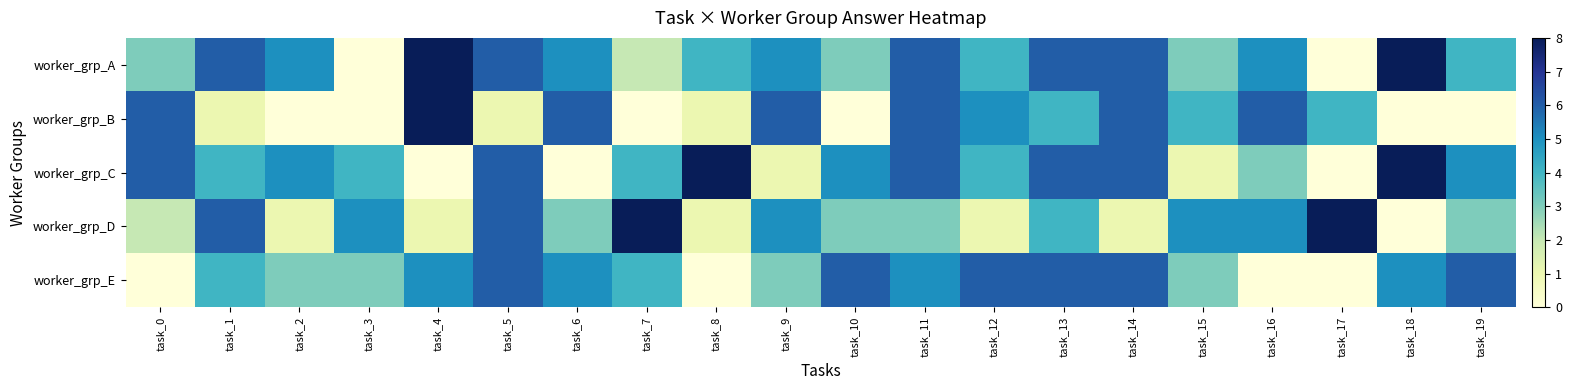

Reading left to right, extract all data points from this chart.

worker_grp_A: task_0=3	task_1=6	task_2=5	task_3=0	task_4=8	task_5=6	task_6=5	task_7=2	task_8=4	task_9=5	task_10=3	task_11=6	task_12=4	task_13=6	task_14=6	task_15=3	task_16=5	task_17=0	task_18=8	task_19=4
worker_grp_B: task_0=6	task_1=1	task_2=0	task_3=0	task_4=8	task_5=1	task_6=6	task_7=0	task_8=1	task_9=6	task_10=0	task_11=6	task_12=5	task_13=4	task_14=6	task_15=4	task_16=6	task_17=4	task_18=0	task_19=0
worker_grp_C: task_0=6	task_1=4	task_2=5	task_3=4	task_4=0	task_5=6	task_6=0	task_7=4	task_8=8	task_9=1	task_10=5	task_11=6	task_12=4	task_13=6	task_14=6	task_15=1	task_16=3	task_17=0	task_18=8	task_19=5
worker_grp_D: task_0=2	task_1=6	task_2=1	task_3=5	task_4=1	task_5=6	task_6=3	task_7=8	task_8=1	task_9=5	task_10=3	task_11=3	task_12=1	task_13=4	task_14=1	task_15=5	task_16=5	task_17=8	task_18=0	task_19=3
worker_grp_E: task_0=0	task_1=4	task_2=3	task_3=3	task_4=5	task_5=6	task_6=5	task_7=4	task_8=0	task_9=3	task_10=6	task_11=5	task_12=6	task_13=6	task_14=6	task_15=3	task_16=0	task_17=0	task_18=5	task_19=6